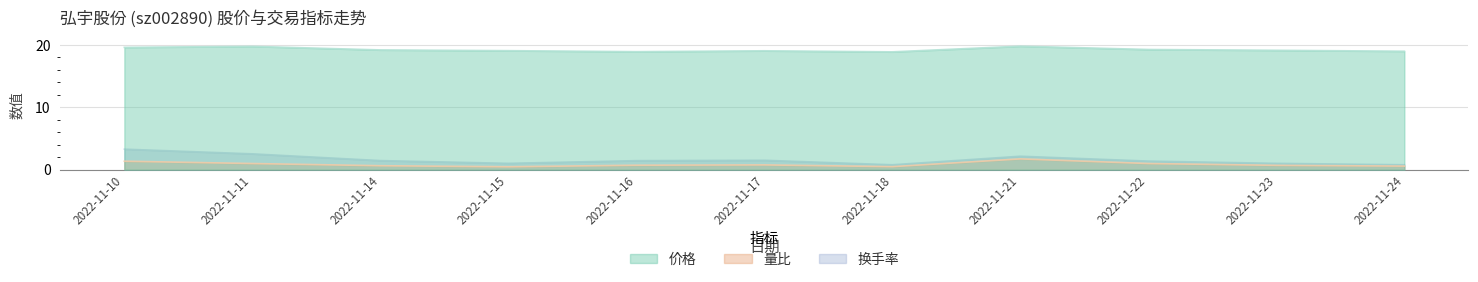

Between 2022-11-16 and 2022-11-18, which series saw the biggest shift?

换手率